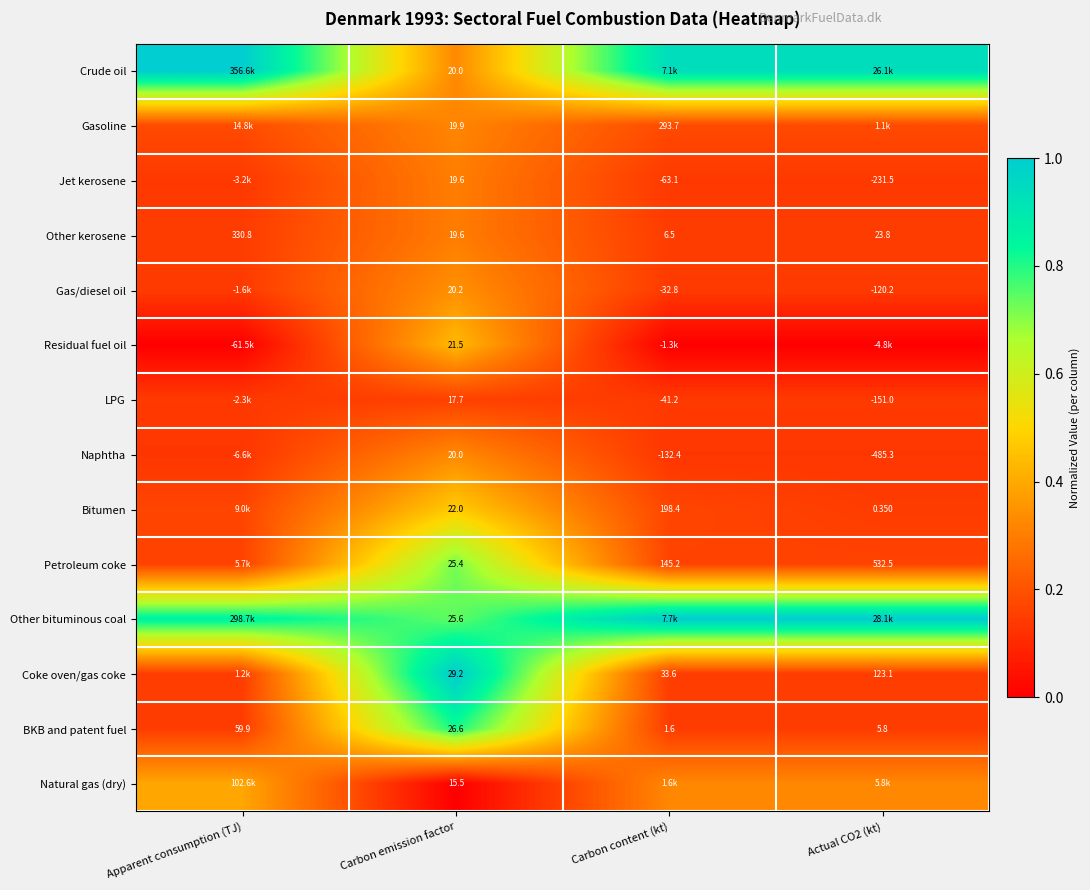

At which category does the chart reach its minimum across all series?

Apparent consumption (TJ)